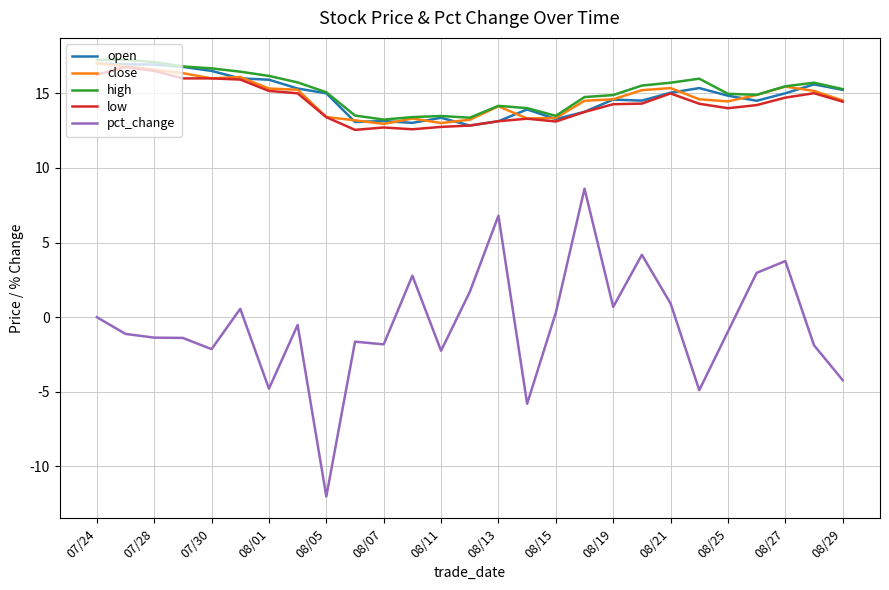

True or false: open and pct_change intersect in this chart.

False